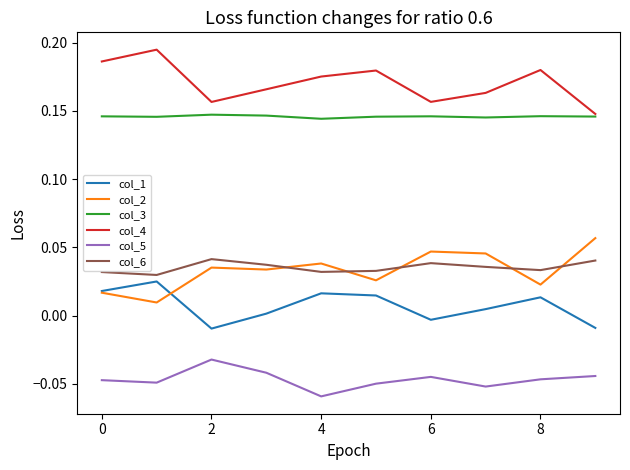

Which series has the largest total across all categories?

col_4